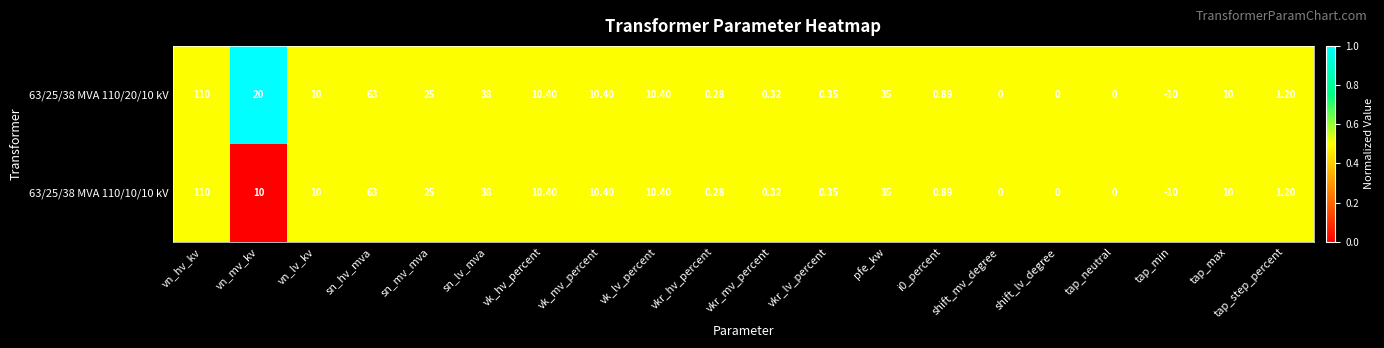

Is the value of 63/25/38 MVA 110/20/10 kV at tap_neutral greater than the value of 63/25/38 MVA 110/10/10 kV at vkr_lv_percent?

No